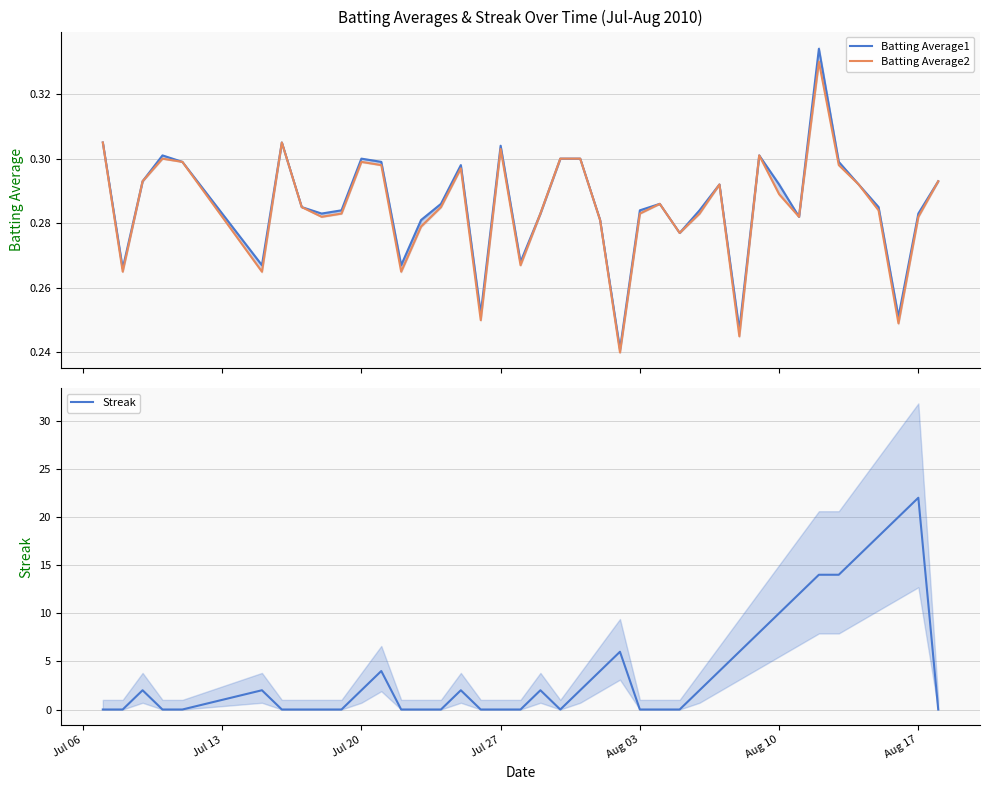

Where is Streak nearest to the value 11?

Aug 10